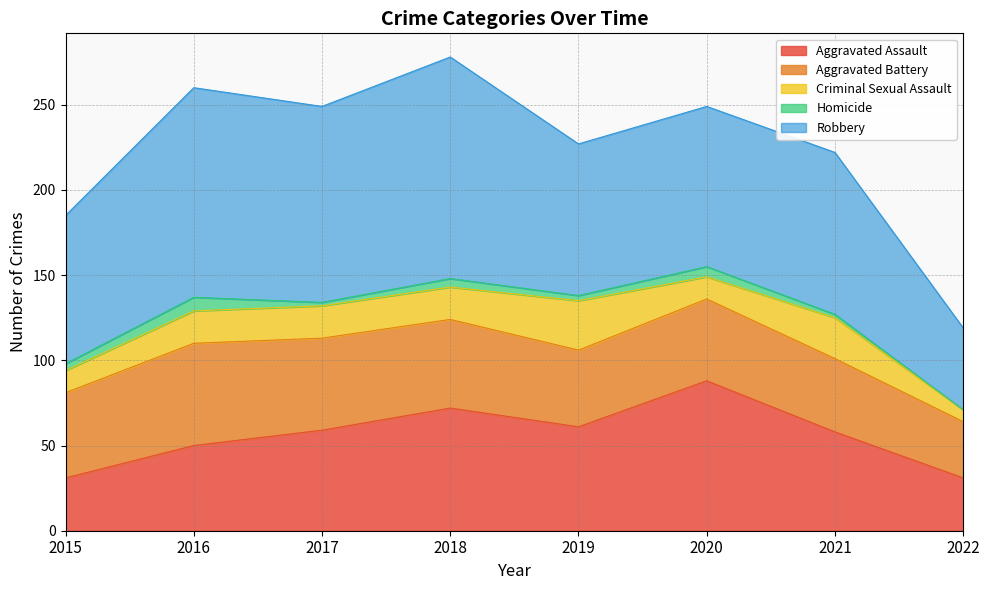

How many series are shown in this chart?

5